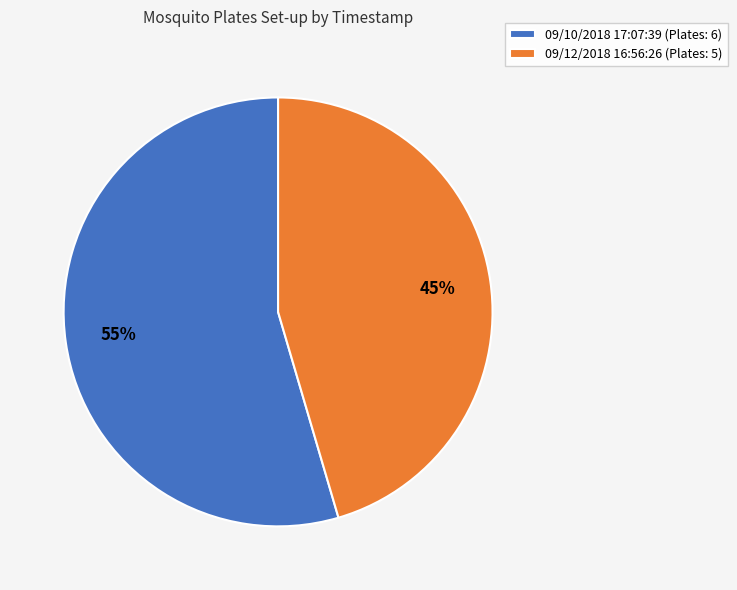

Does any single category account for the majority?

Yes